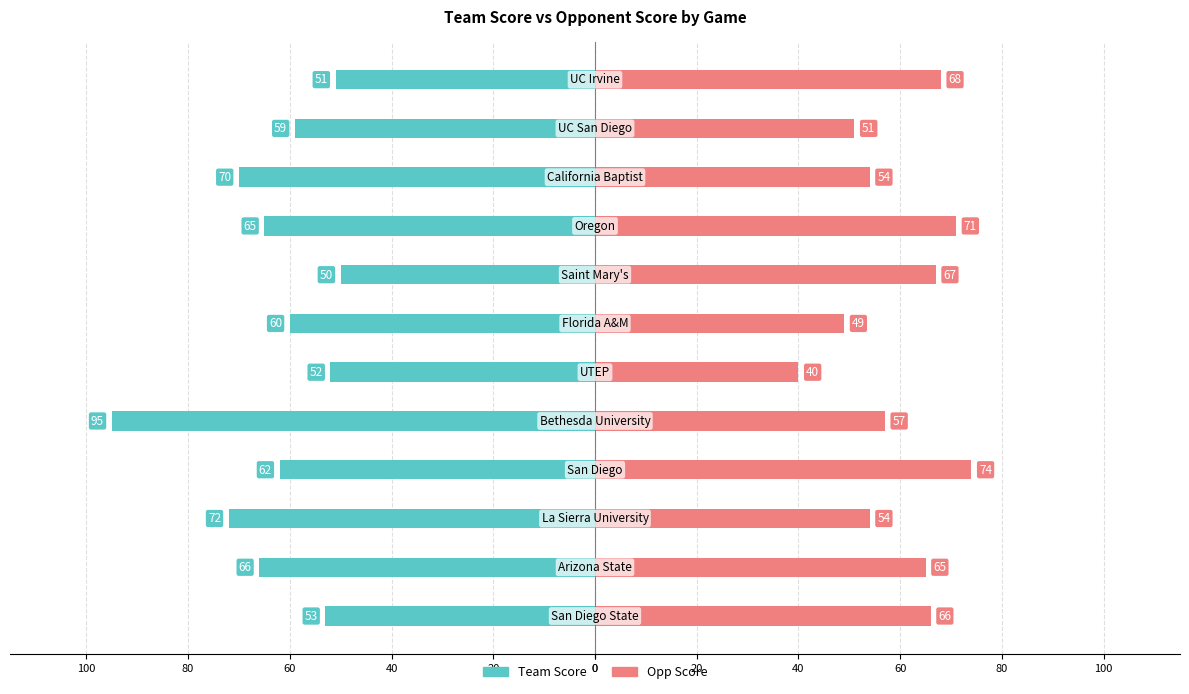

What are all the series names shown in the legend?

Team Score, Opp Score